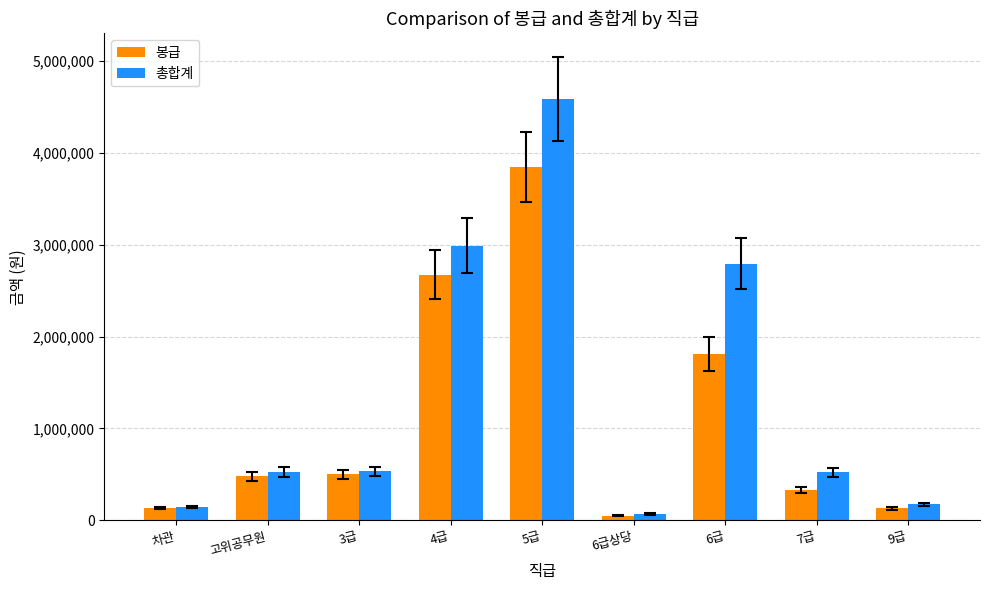

Are the bars grouped side by side (vs. stacked)?

Yes